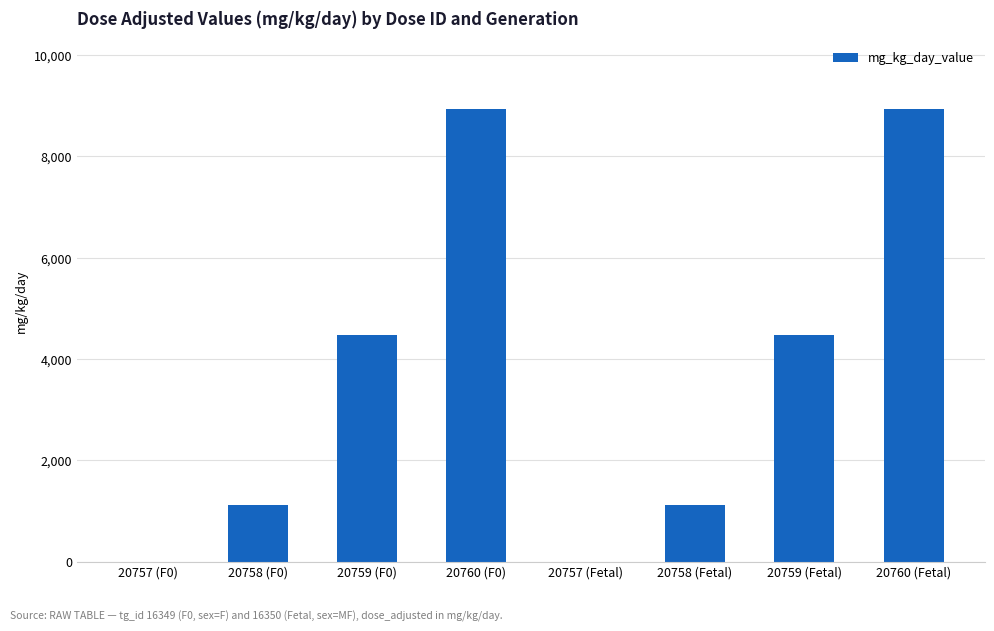

Read the value at 20760 (F0), to the nearest 10.

8940